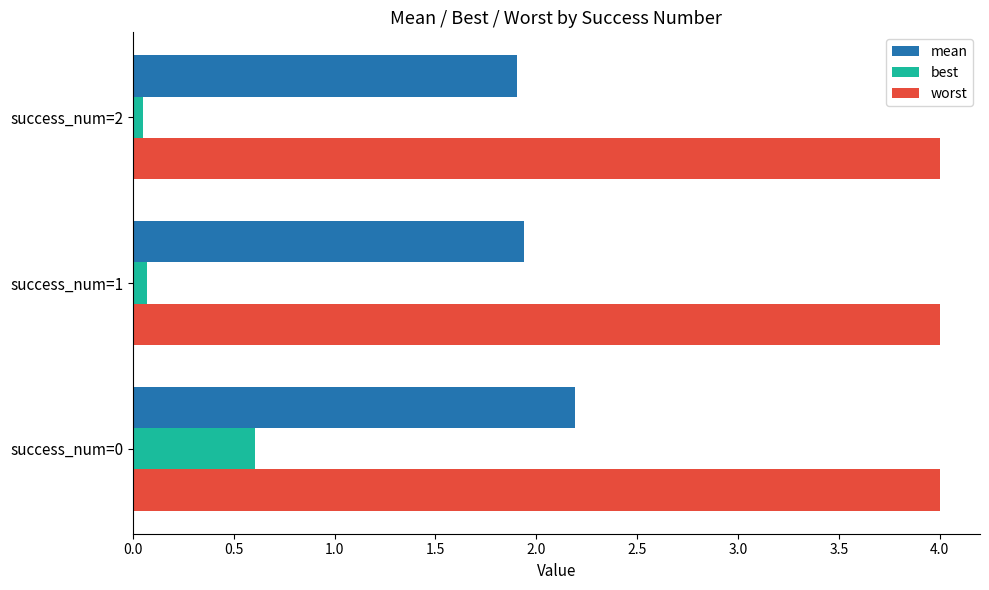

What is the greatest value displayed?

4.0